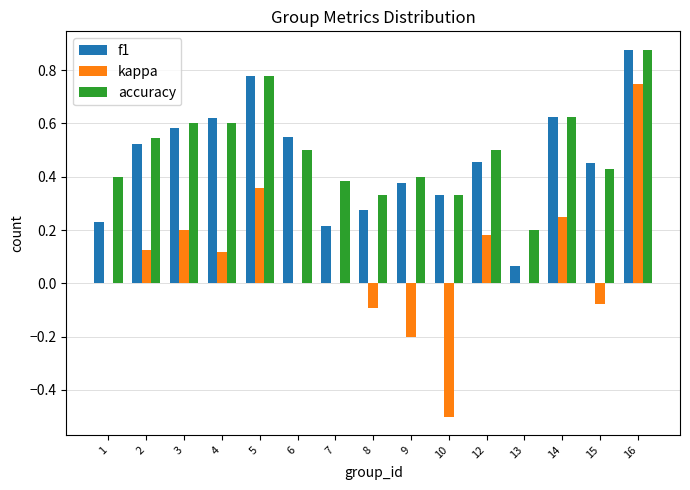

What is the sum of all kappa values?

1.1